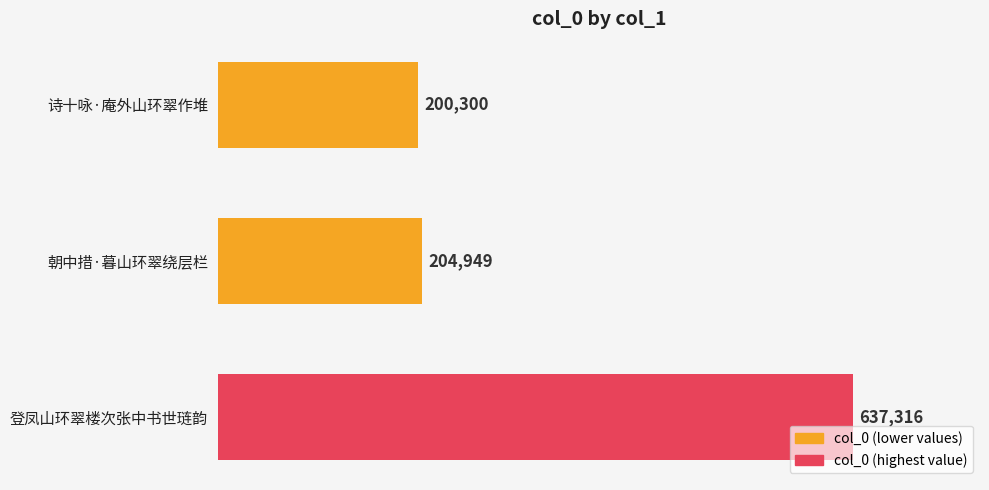

How many data points are less than 204949?

1